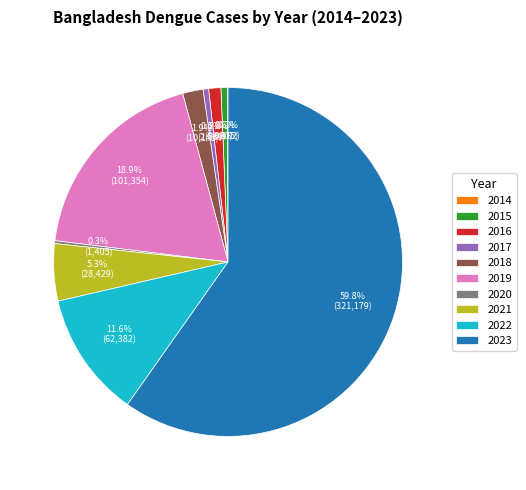

Does any single category account for the majority?

Yes